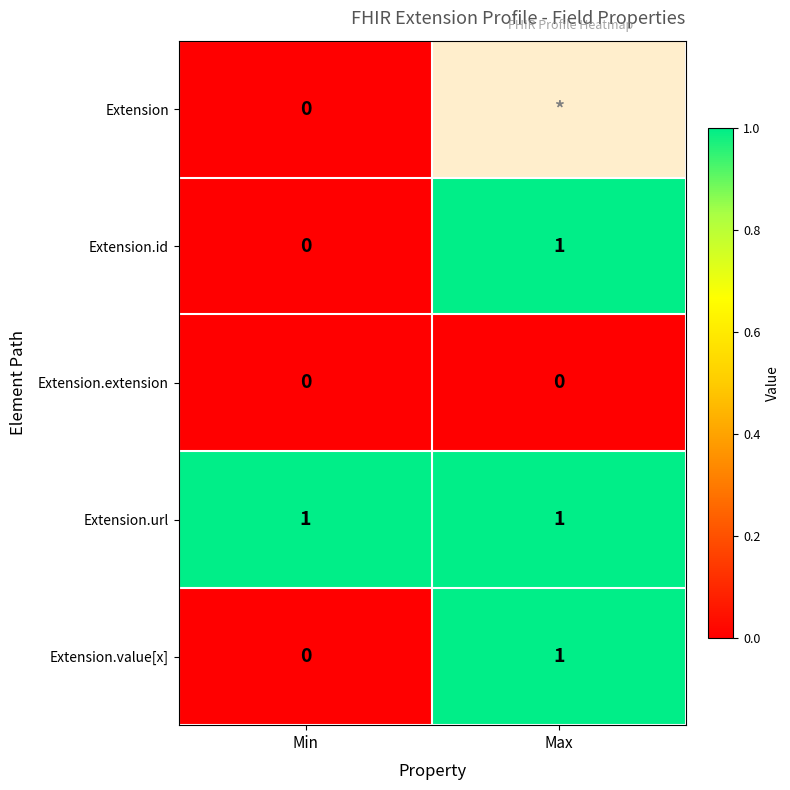

Which has a higher value, Min or Max?

Max